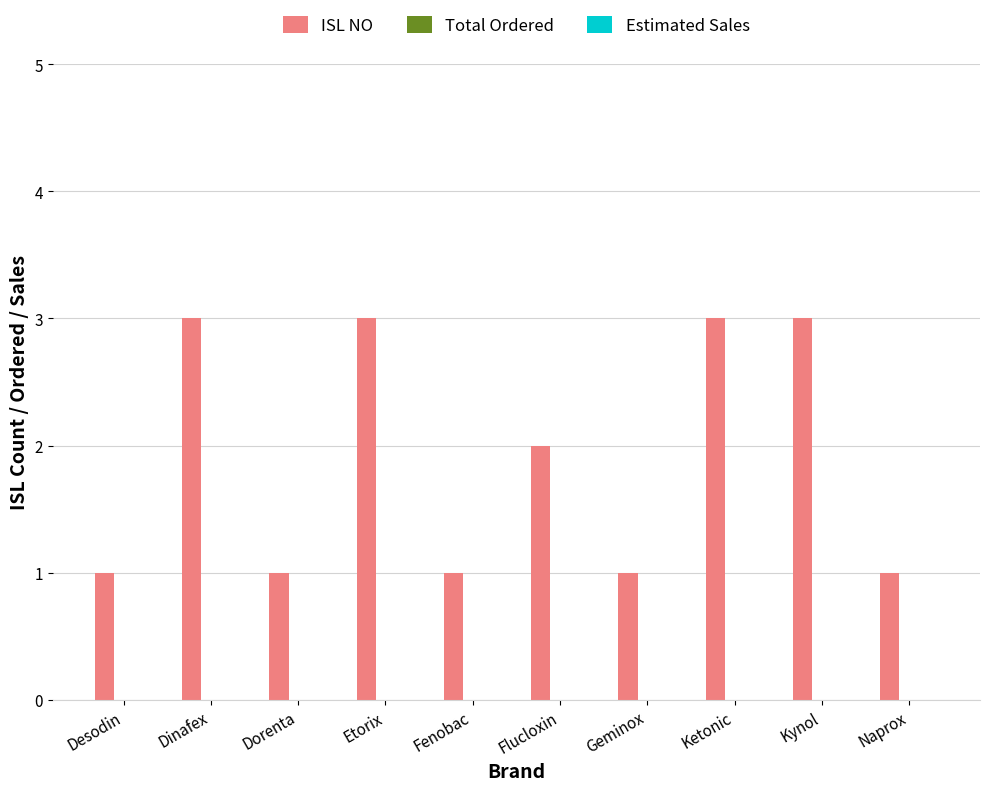

Is it true that the value at Fenobac is 2?

False